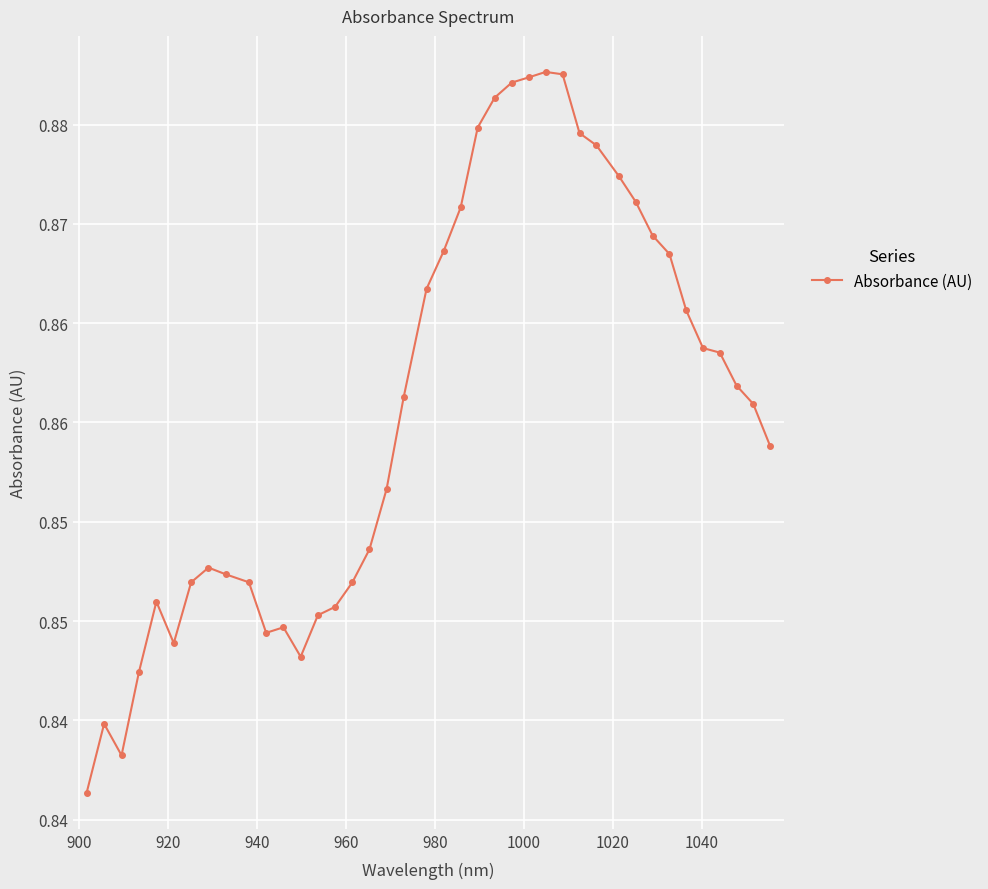

Is this an area chart (filled region under the line)?

No